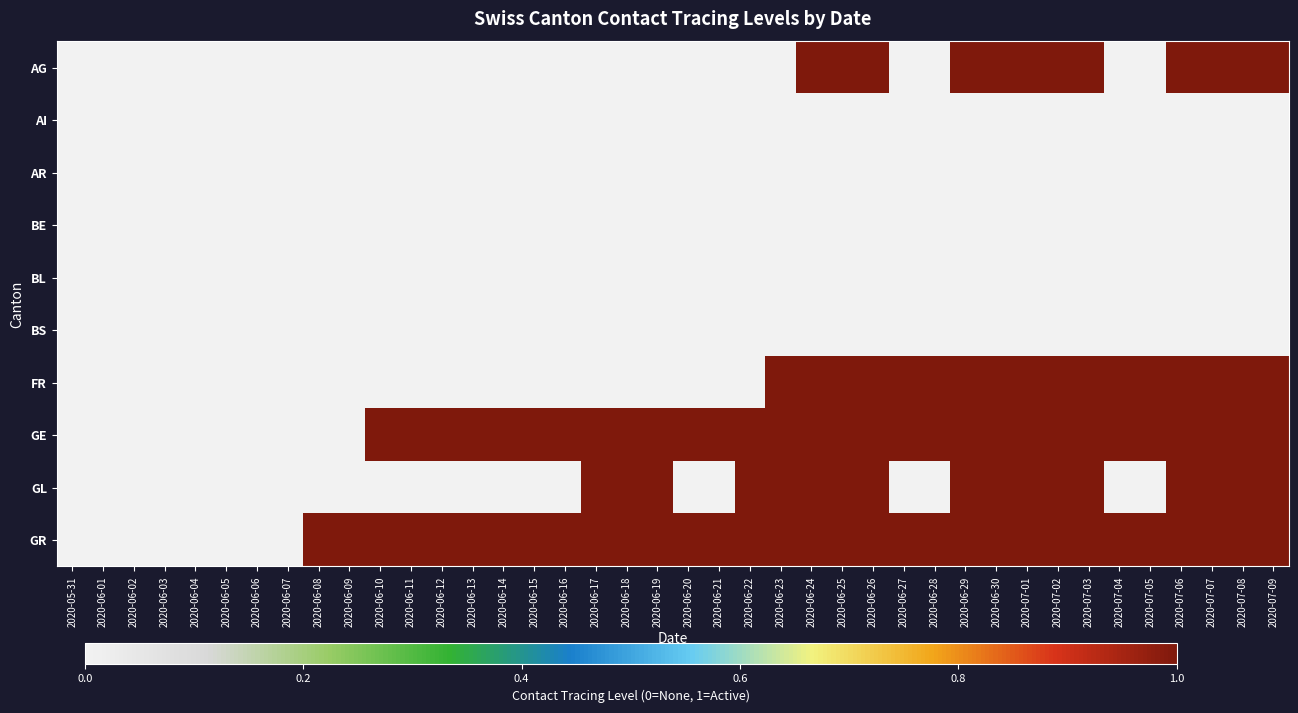

Which series has the widest spread of values?

AG